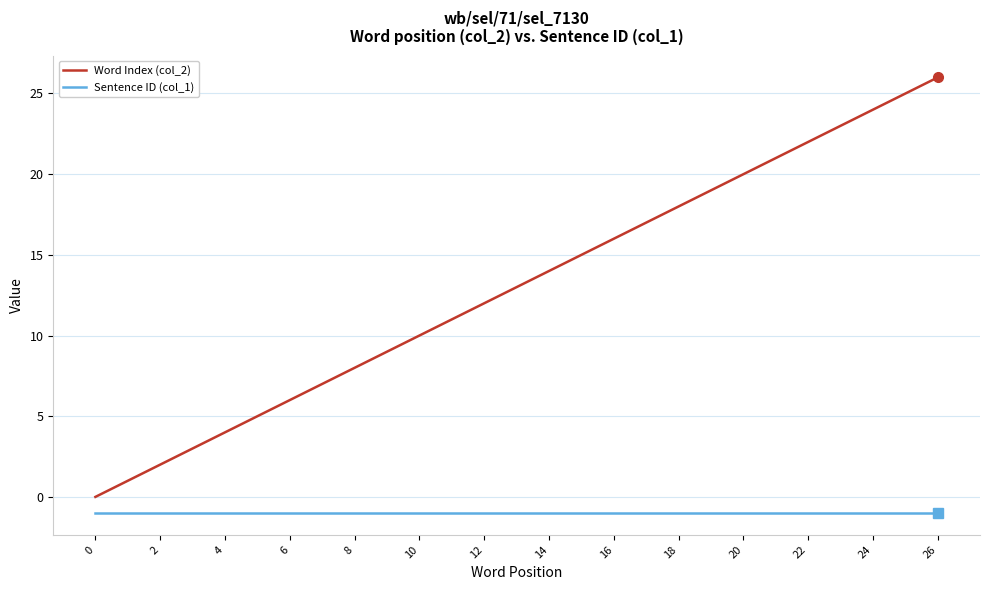

True or false: Sentence ID (col_1) and Word Index (col_2) cross at least once.

False